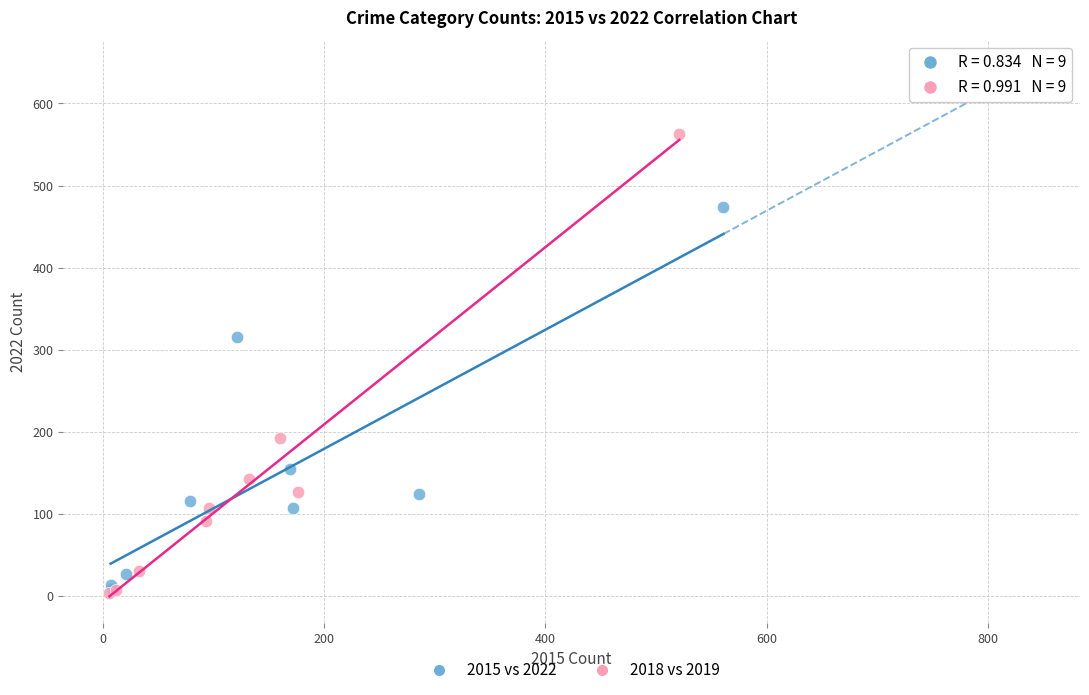

Which series has the largest Y range (max minus min)?

2018 vs 2019